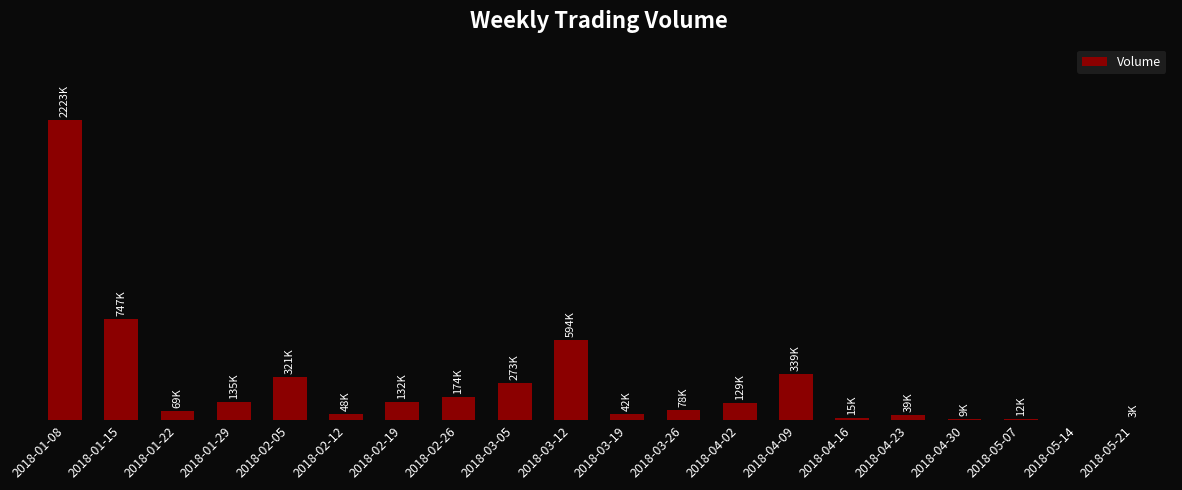

What is the difference between the second highest and second lowest values?

744000